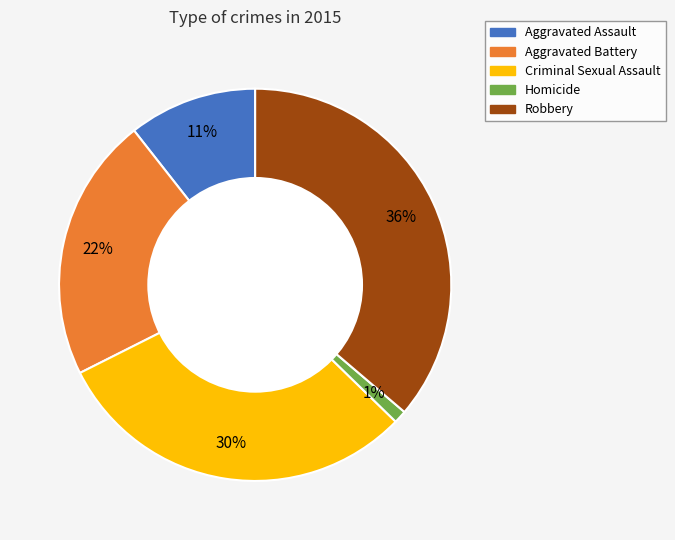

What percentage is the Homicide slice, to the nearest percent?

1%